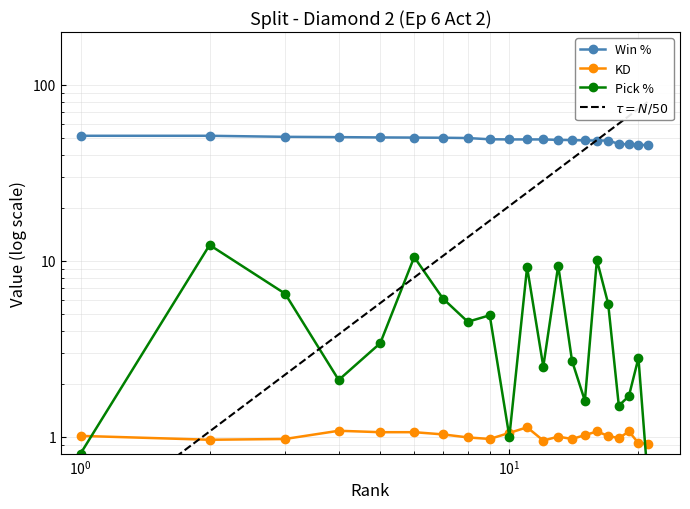

Is the value of Pick % at 9 greater than the value of Win % at 10?

No